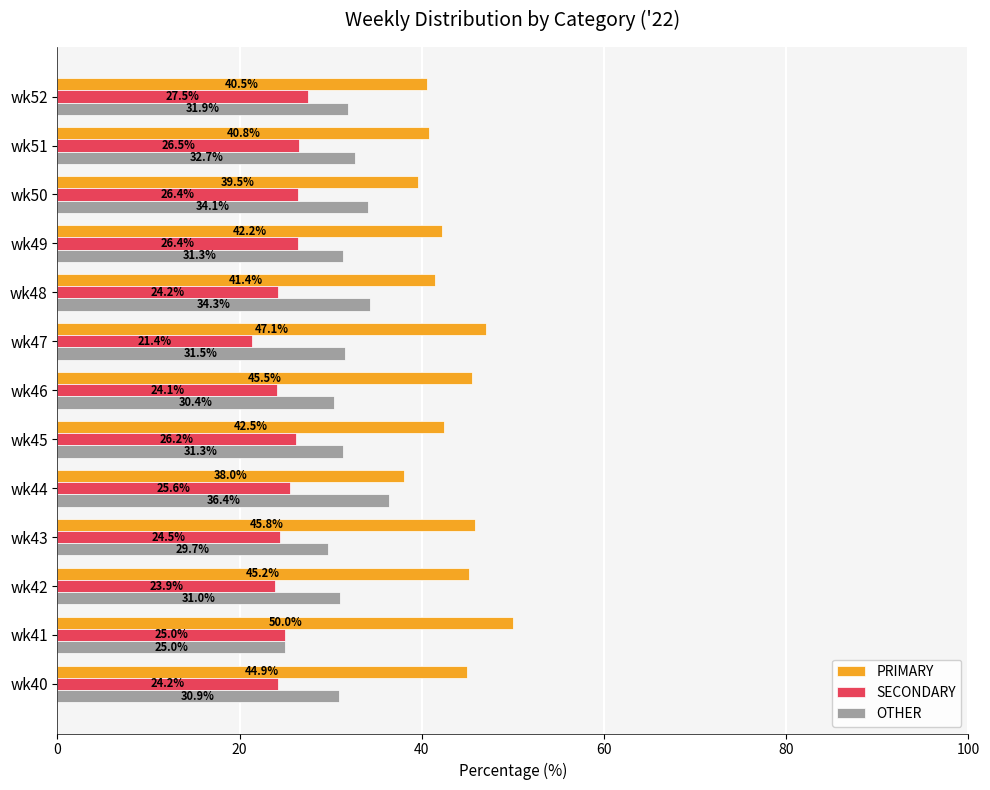

Is it true that SECONDARY equals 35.1 at wk46?

False